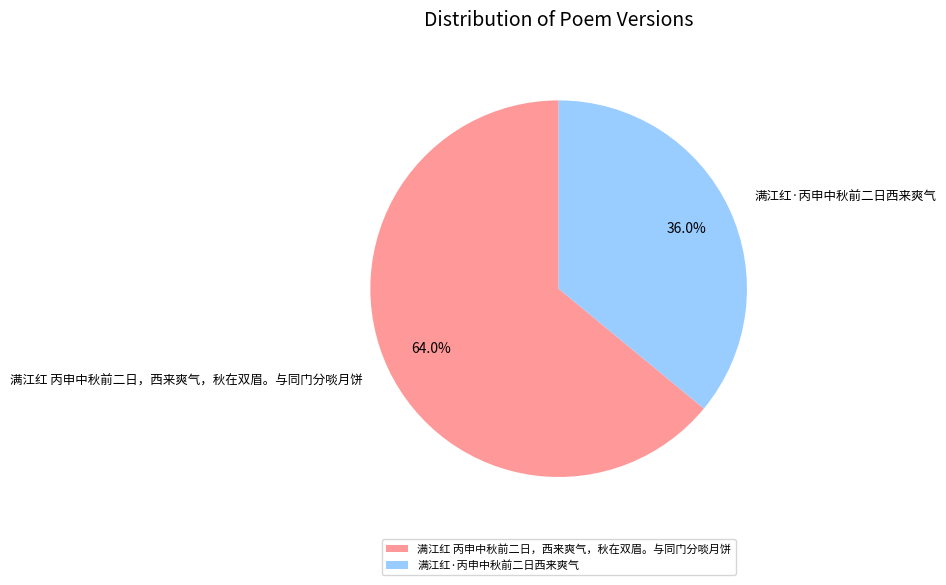

How many slices are in this pie chart?

2